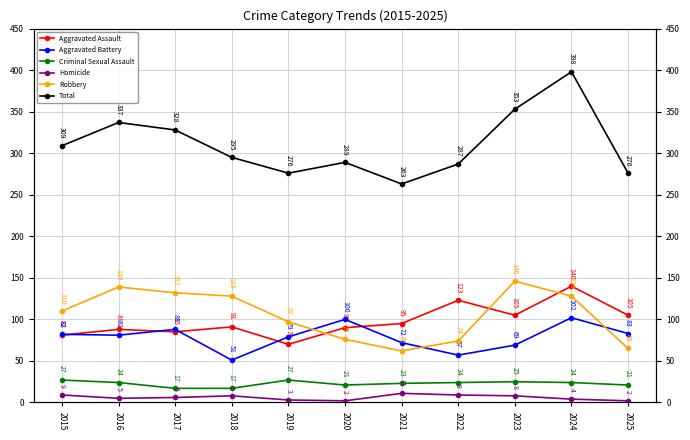

Rank the categories by Aggravated Assault value from highest to lowest.

2024, 2022, 2023, 2025, 2021, 2018, 2020, 2016, 2017, 2015, 2019